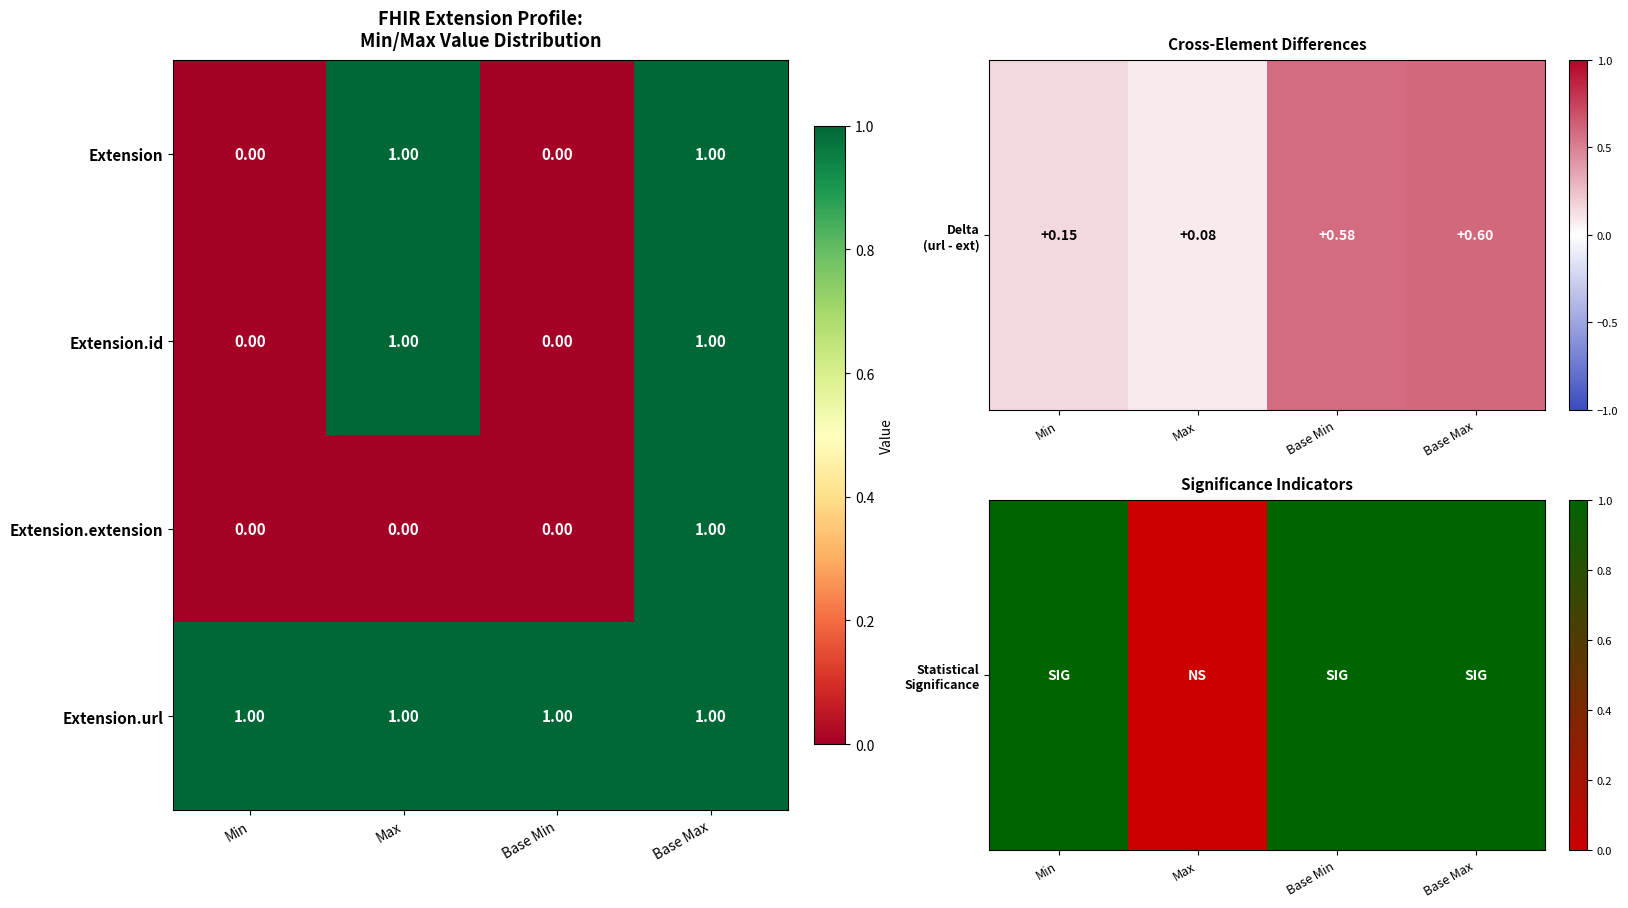

What is the total value across all series at Base Max?

4